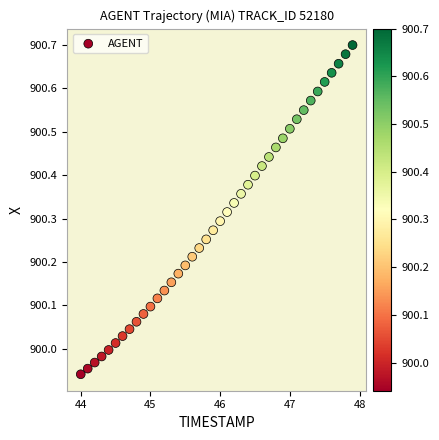

What is the range of X values (max minus min)?

3.9